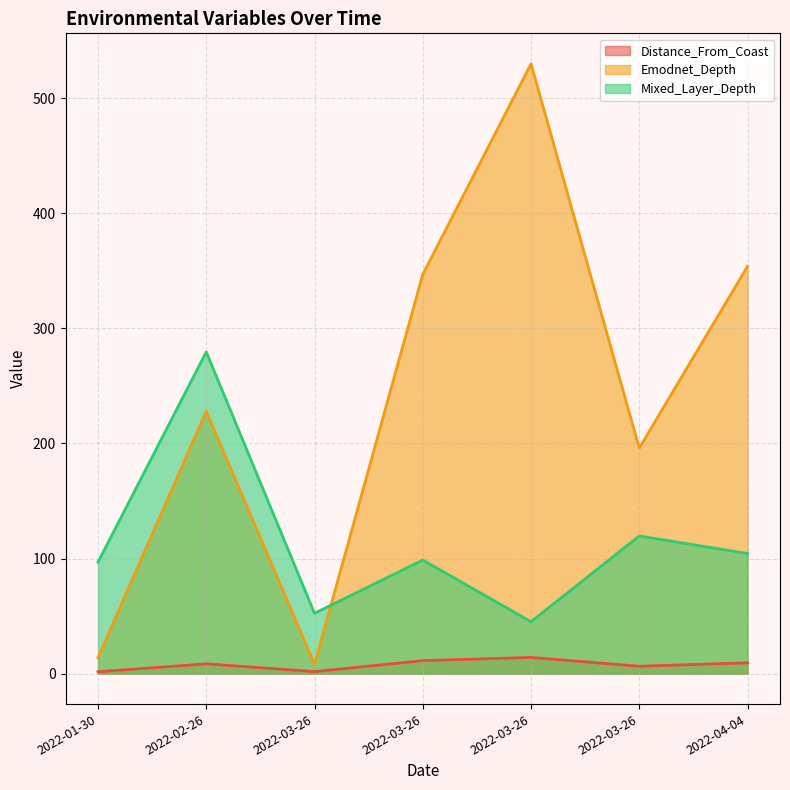

What is the average value of the Mixed_Layer_Depth series?

113.8